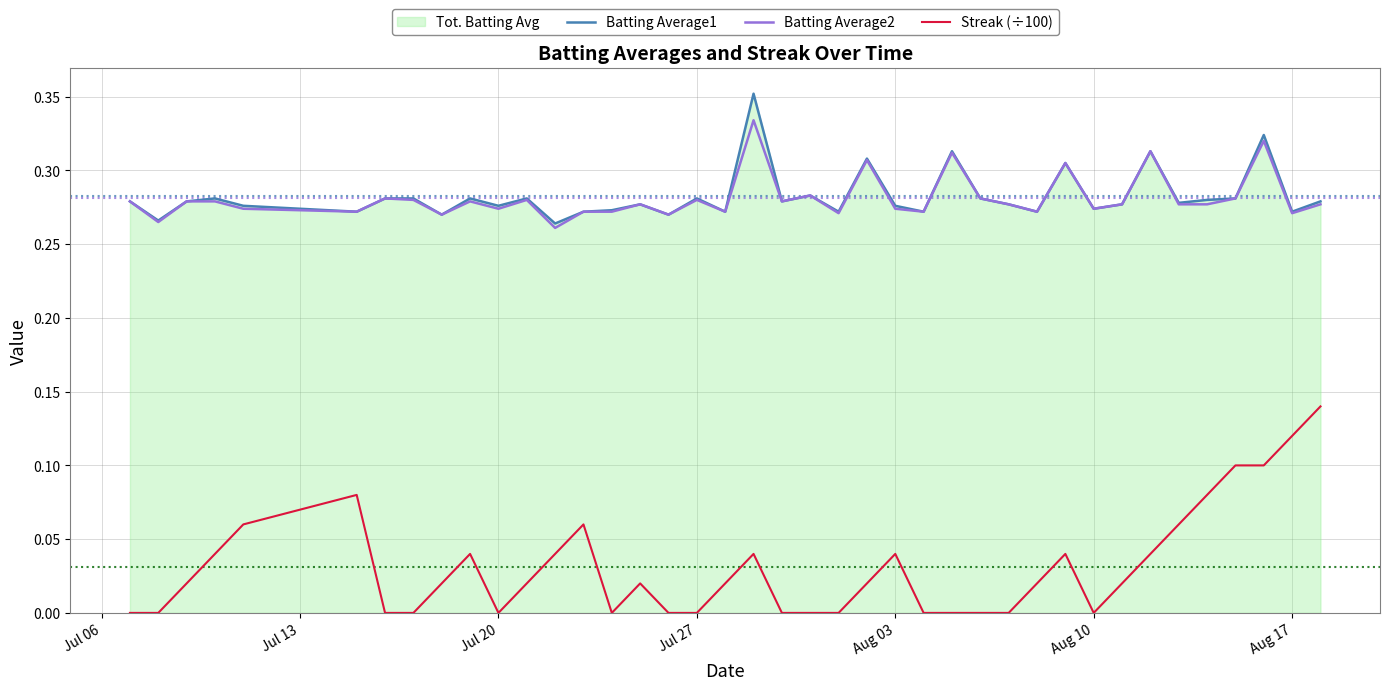

True or false: Streak (÷100) and Batting Average1 cross at least once.

False